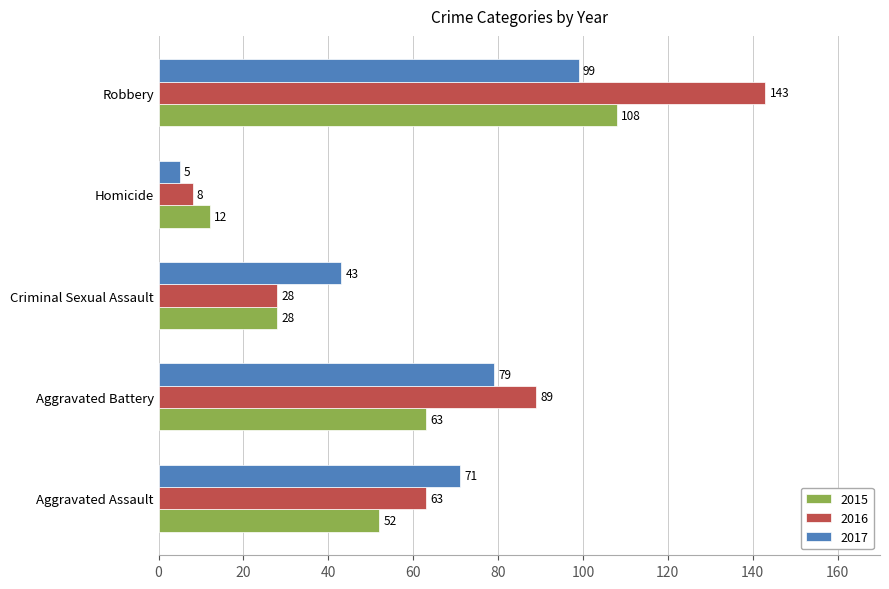

At which label is 2017 closest to 52?

Criminal Sexual Assault